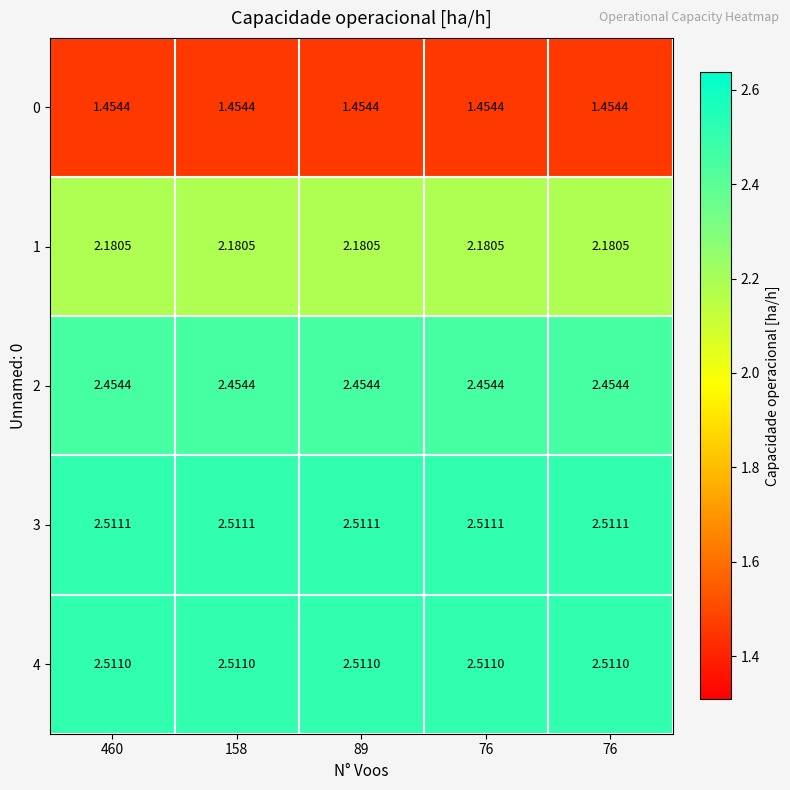

What is the spread (max minus min) of values at 158?

1.1